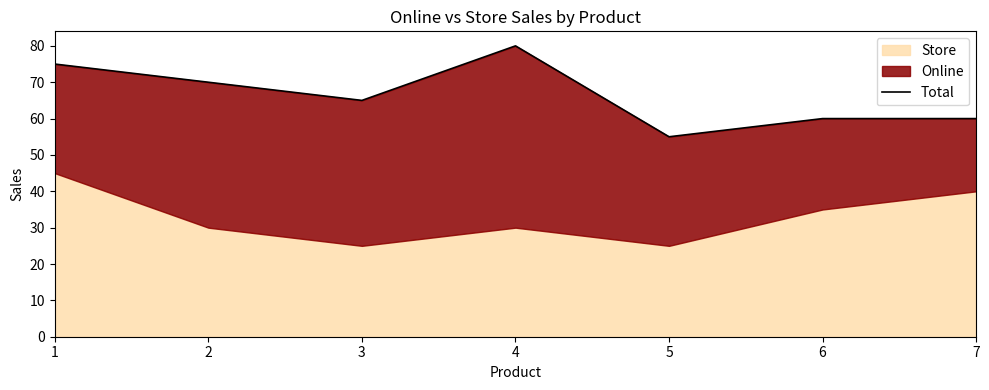

What is the sum of all values?

465